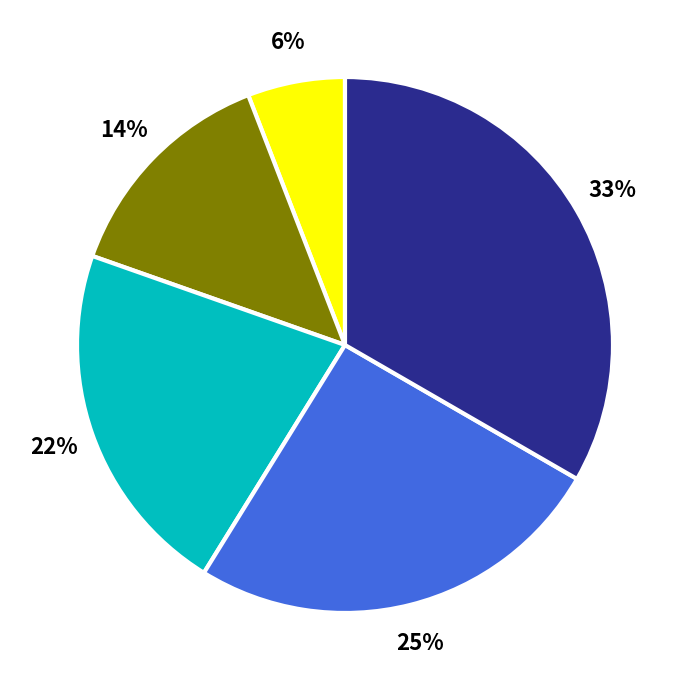

To the nearest percent, what is the average slice percentage?

20%